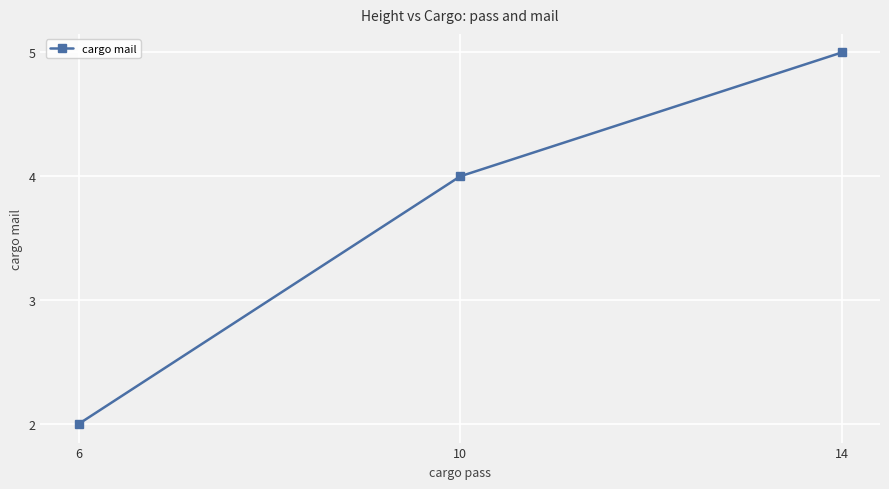

Count the number of categories in the chart.

3